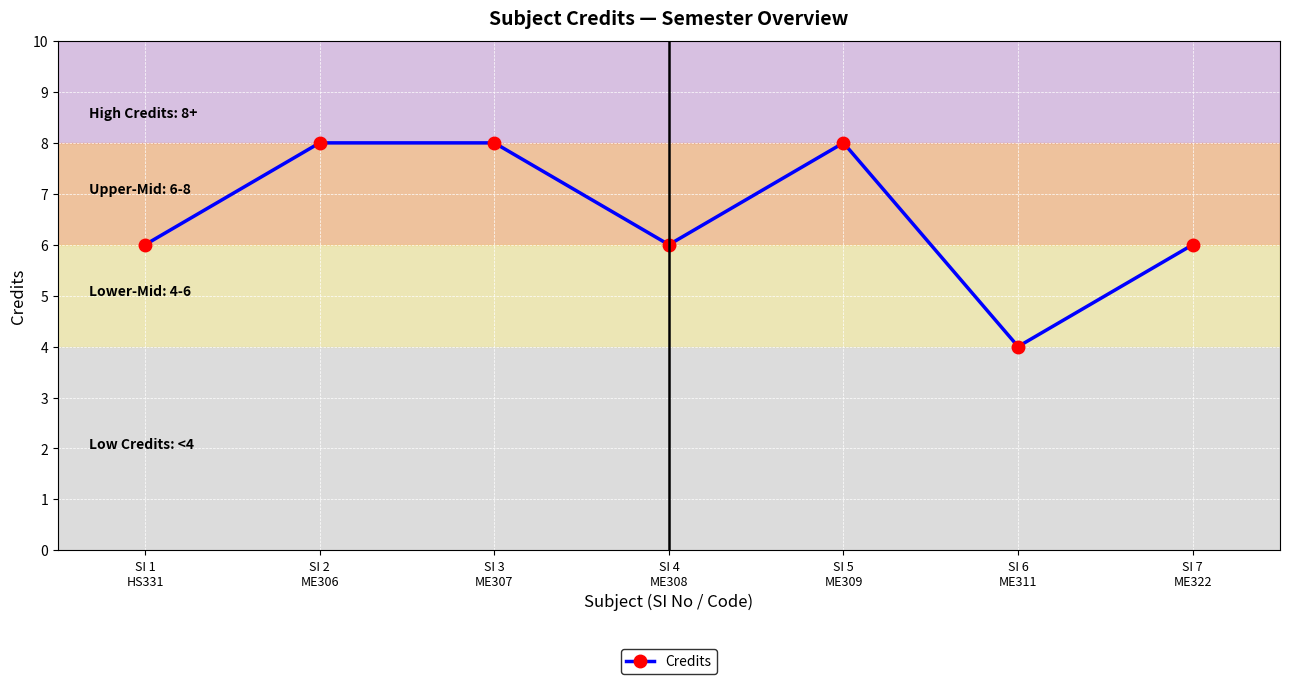

How many lines are shown in the chart?

1